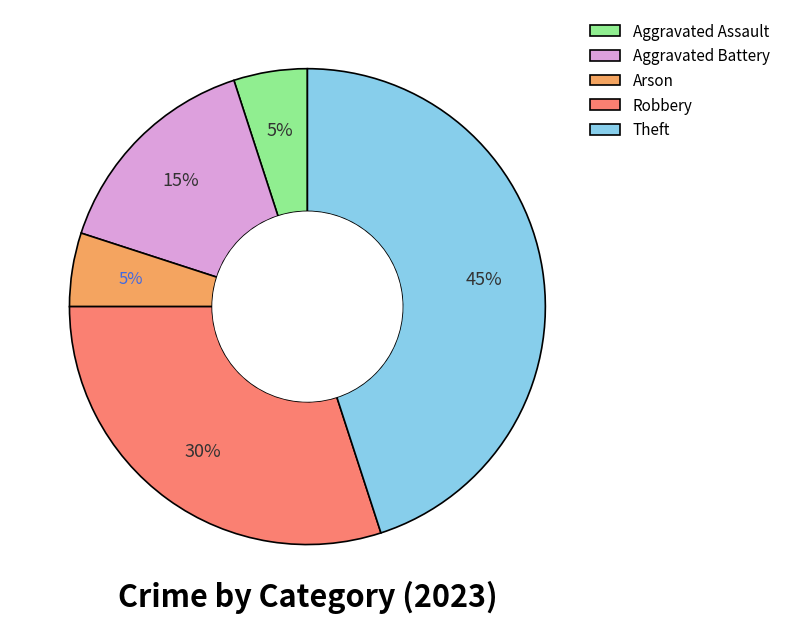

Approximately how many times larger is the value at Aggravated Battery compared to Aggravated Assault?

3.0